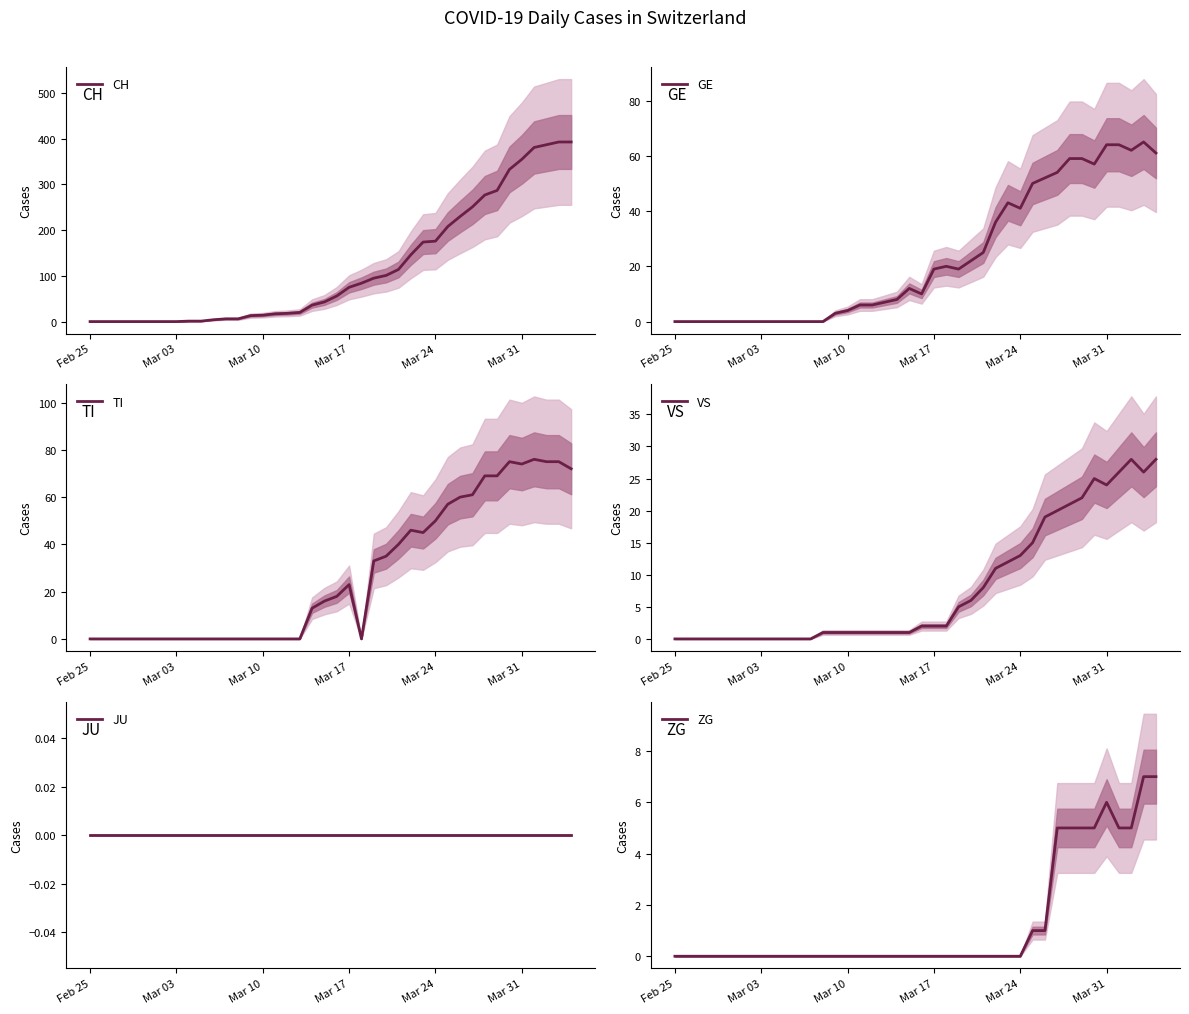

The GE series shows 89 at Mar 31. True or false?

False